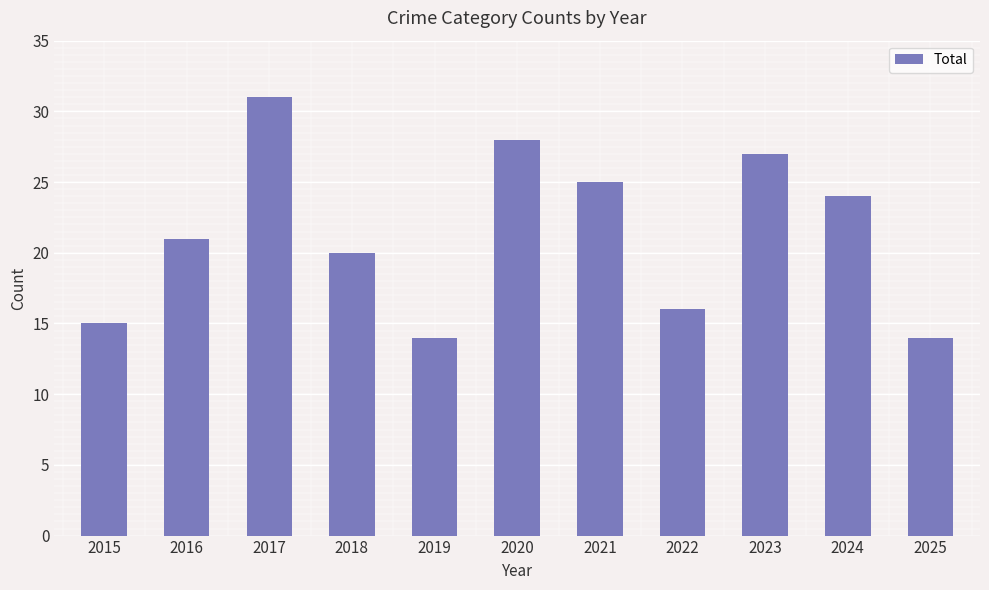

What value does the data have at 2018?

20